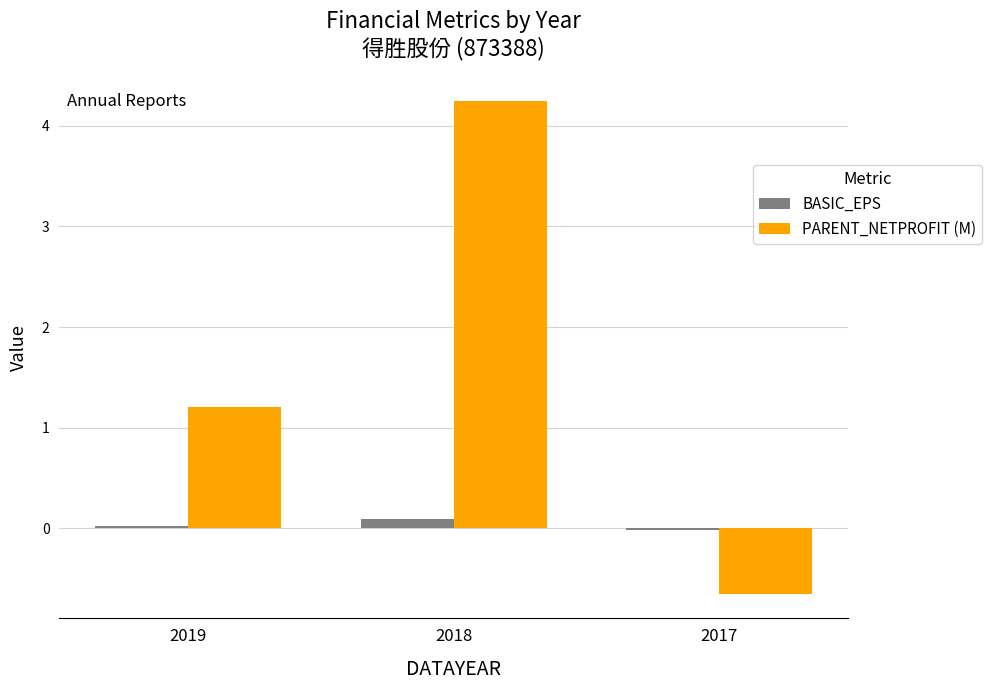

How many distinct data groups are displayed?

2